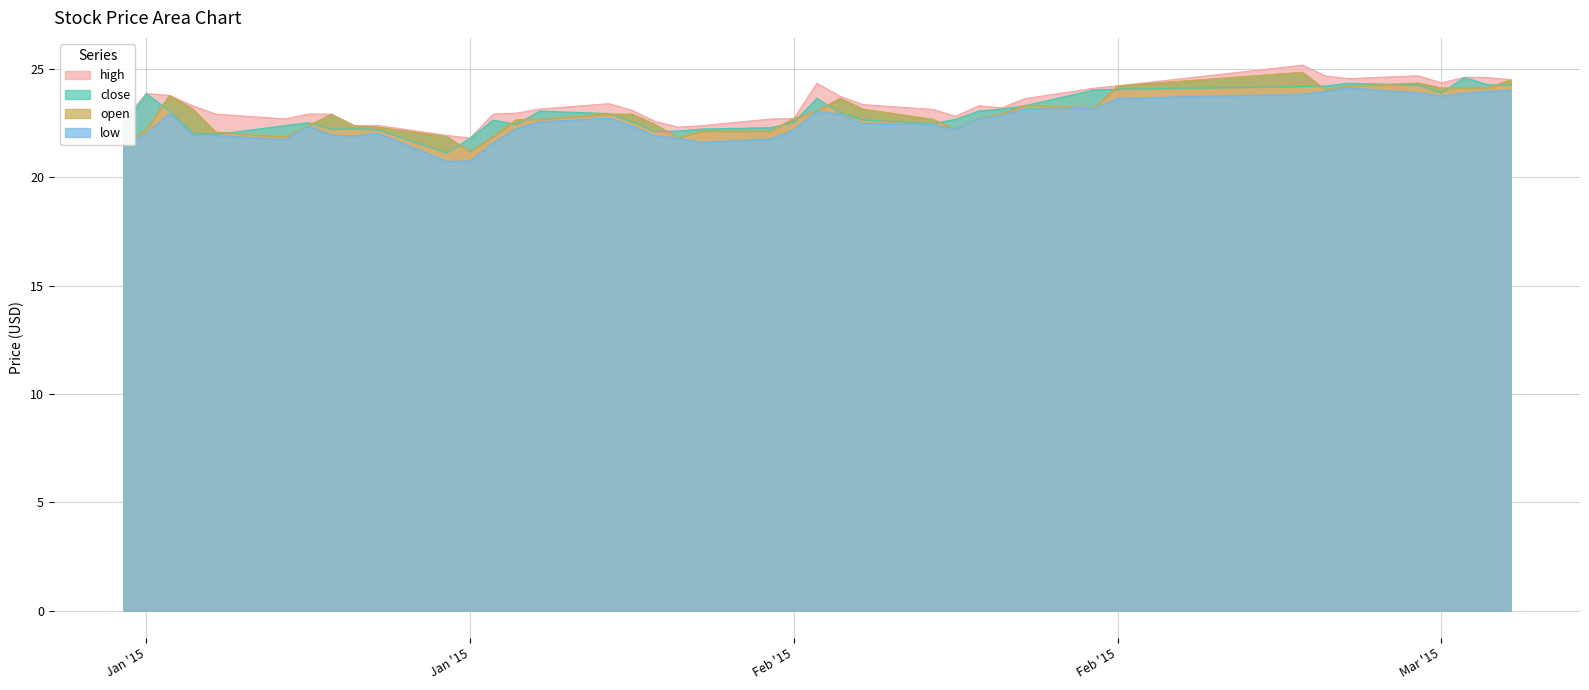

At which label does open first exceed 22?

Jan '15